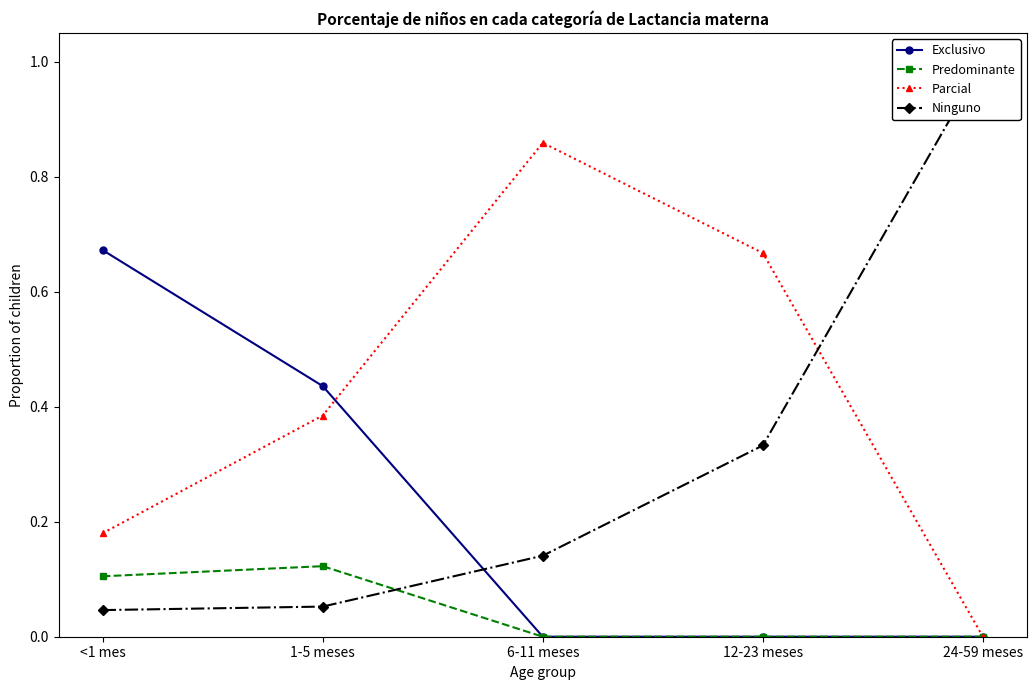

Does the chart have visible grid lines?

No